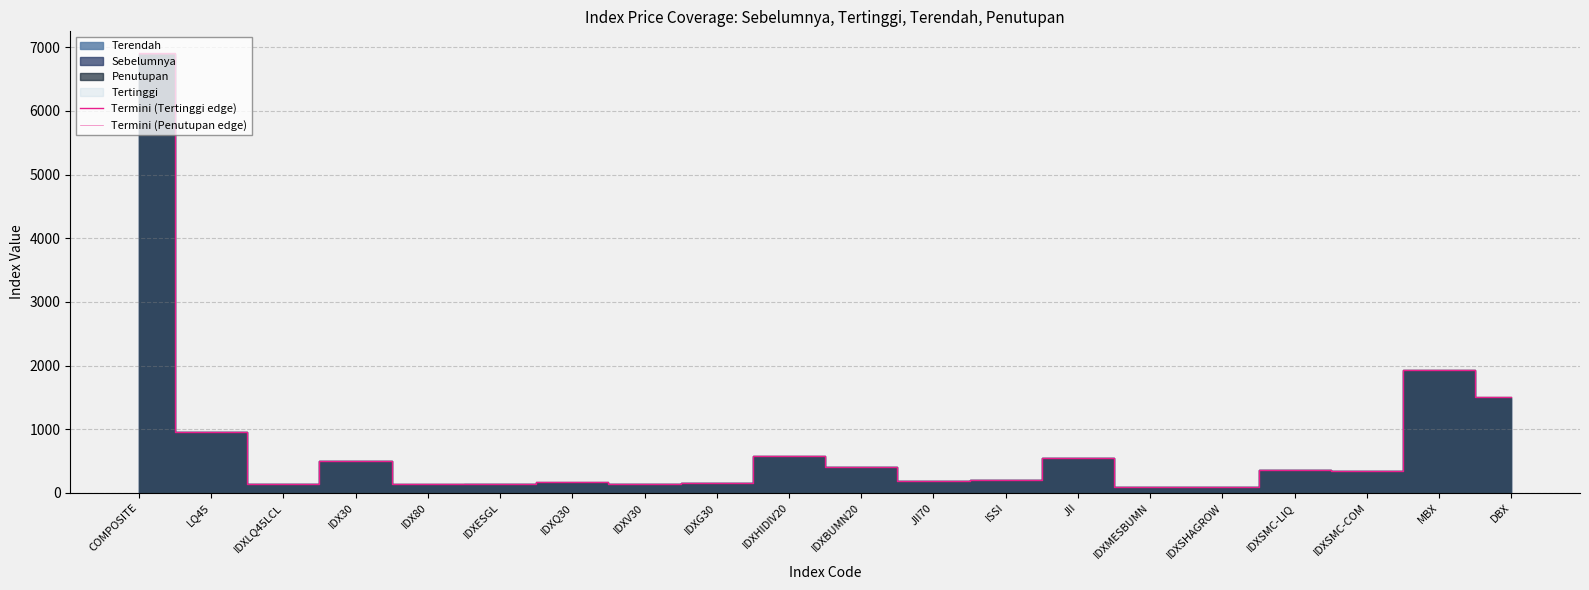

At which label does Termini (Tertinggi edge) first exceed 338?

COMPOSITE